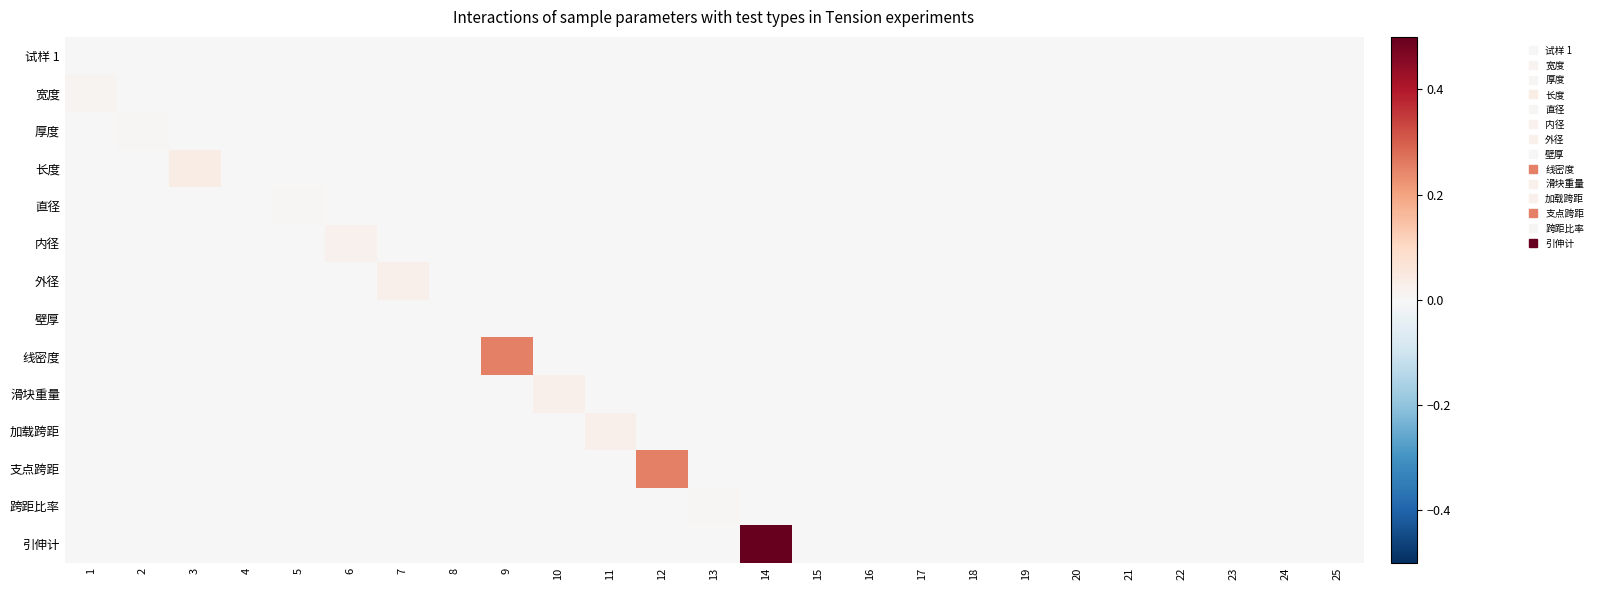

Which series has the widest spread of values?

引伸计